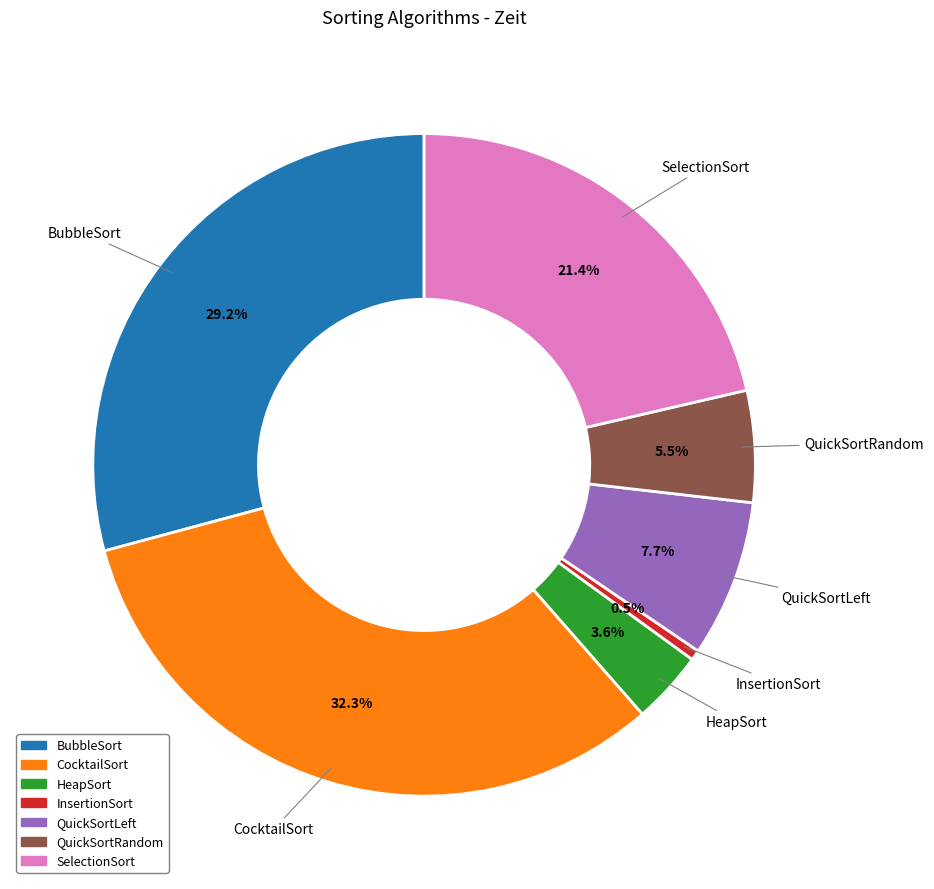

What is the largest slice in the pie chart?

CocktailSort